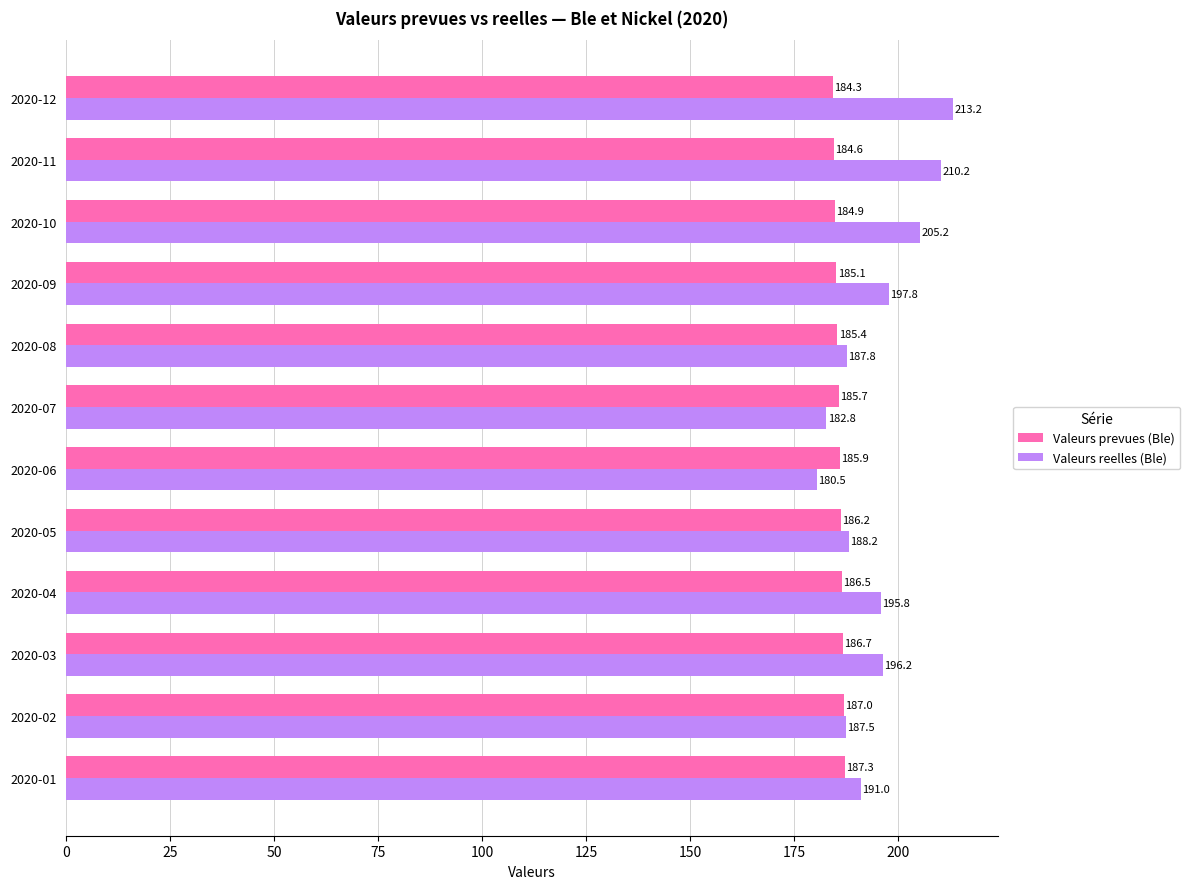

True or false: Valeurs prevues (Ble) has a value of 59.7 at 2020-04.

False